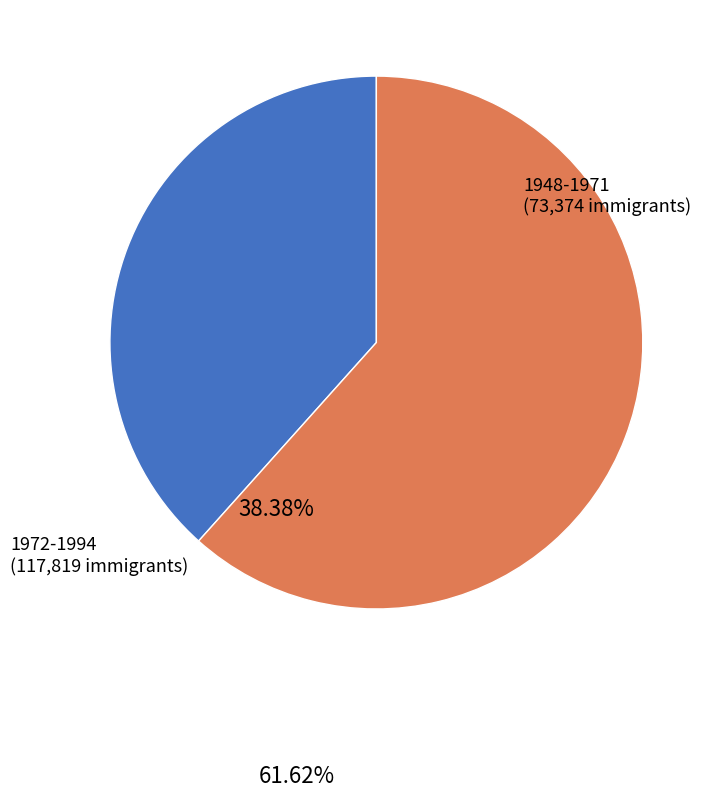

Count the number of slices in the pie.

2